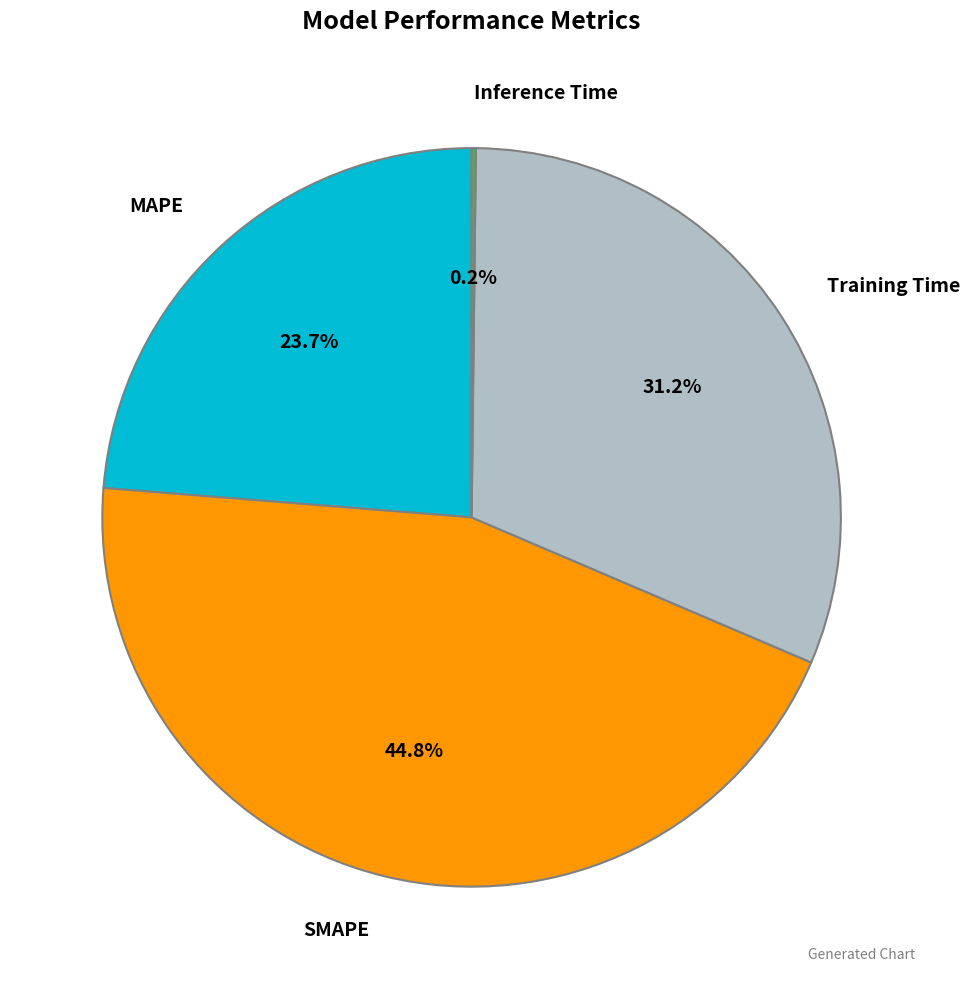

Is there a majority slice in this chart?

No